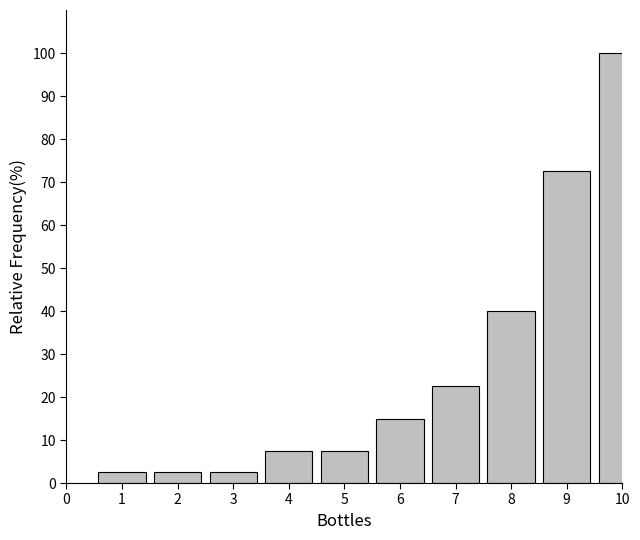

Reading right to left, transcribe all the data shown in this chart.

100.0	72.5	40.0	22.5	15.0	7.5	7.5	2.5	2.5	2.5